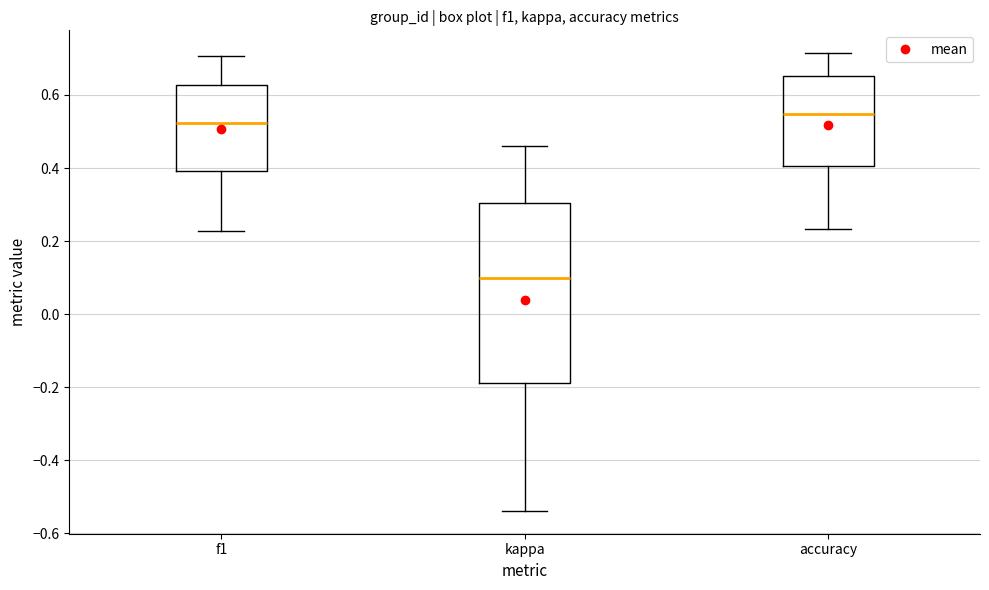

Reading left to right, read every box against the y-axis: the position of its median line, the range the box covers, and the ends of its whiskers. The values are not printed on the chart, so give them approximately, as read against the axis.

f1: median 0.52, box 0.40 to 0.62, whiskers 0.22 to 0.70
kappa: median 0.10, box -0.18 to 0.30, whiskers -0.54 to 0.46
accuracy: median 0.54, box 0.40 to 0.66, whiskers 0.24 to 0.72